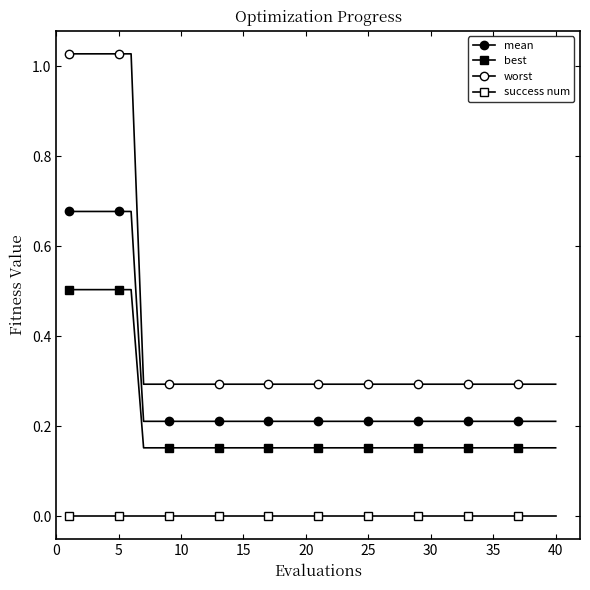

Does the chart have visible grid lines?

No